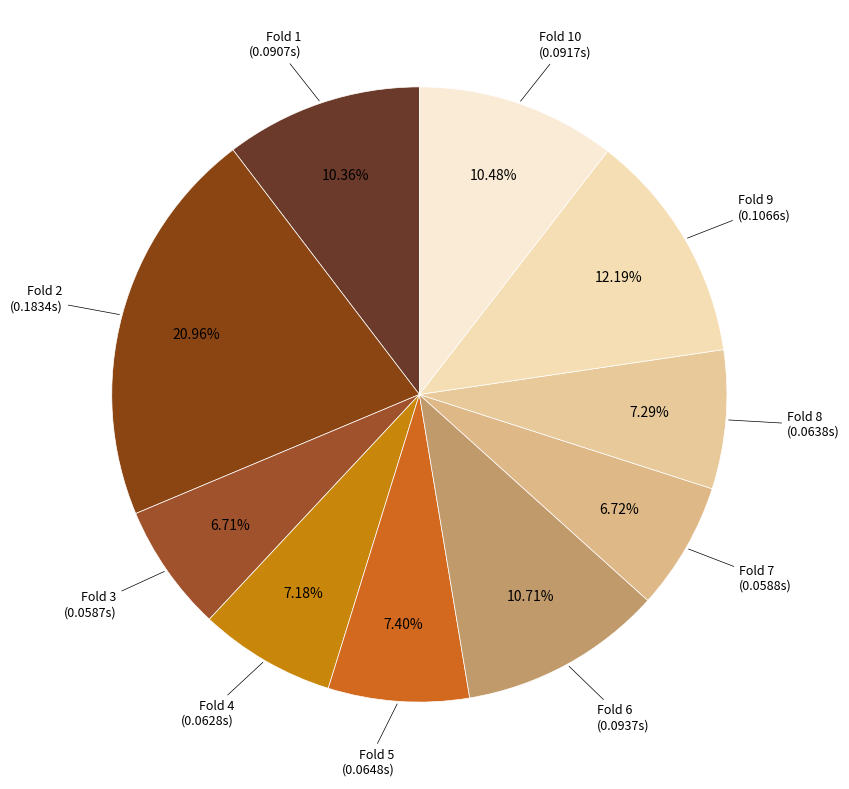

Count the number of slices in the pie.

10